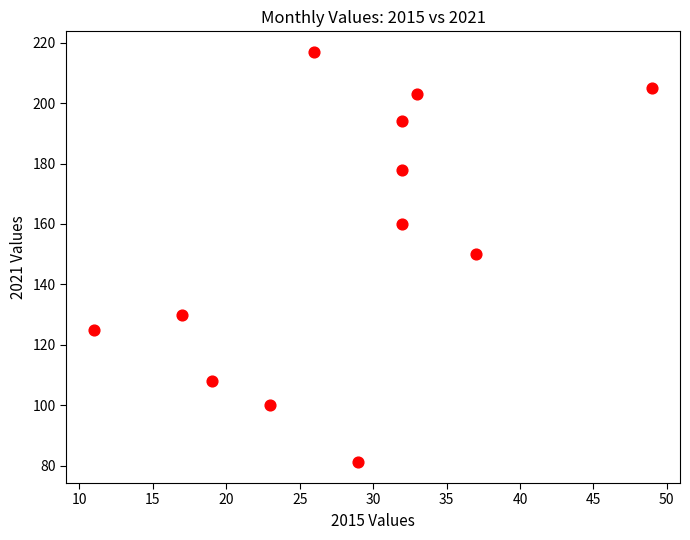

What is the average Y value?

154